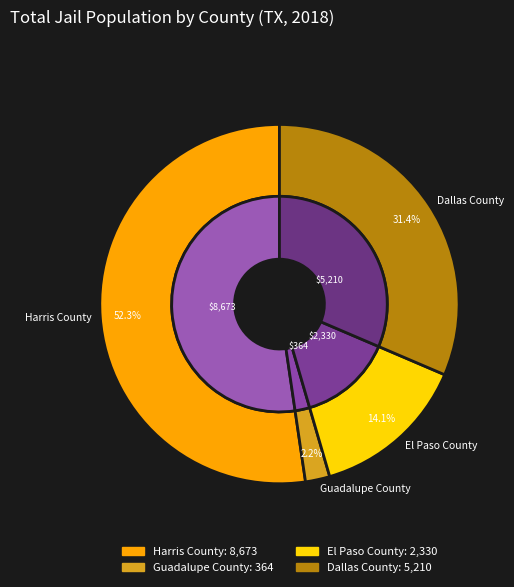

Is there any slice that represents more than half of the pie?

Yes